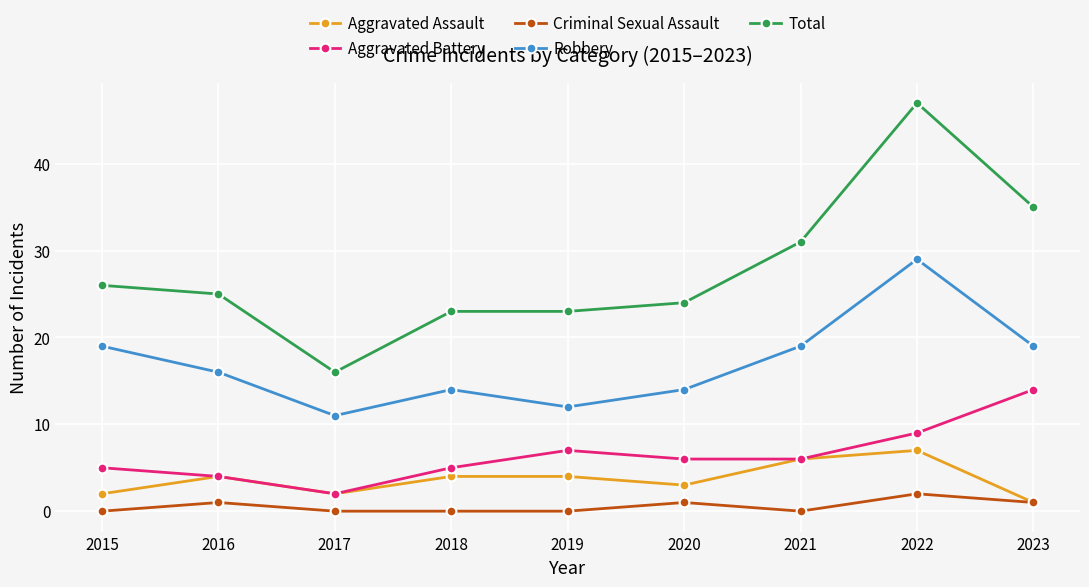

In Robbery, how many points are higher than both neighbors (excluding endpoints)?

2